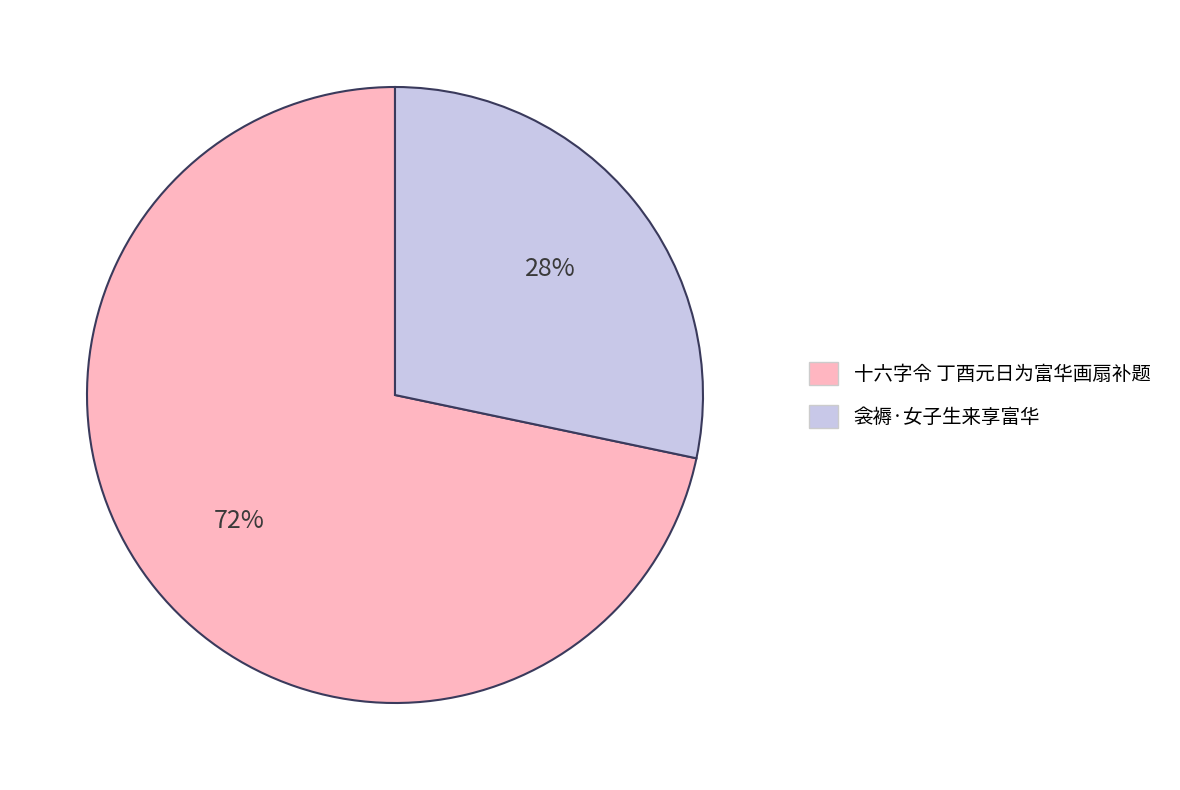

To the nearest percent, what portion does 衾褥·女子生来享富华 represent?

28%